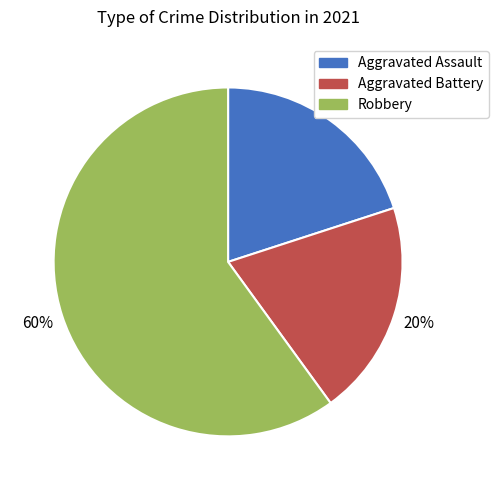

Count the number of slices in the pie.

3